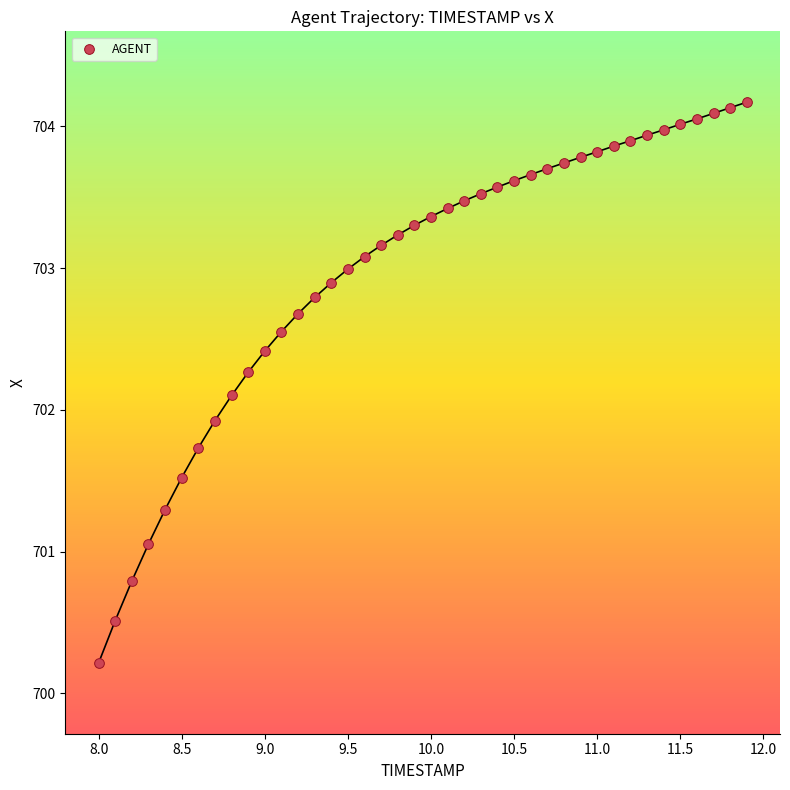

What is the range of Y values (max minus min)?

4.0